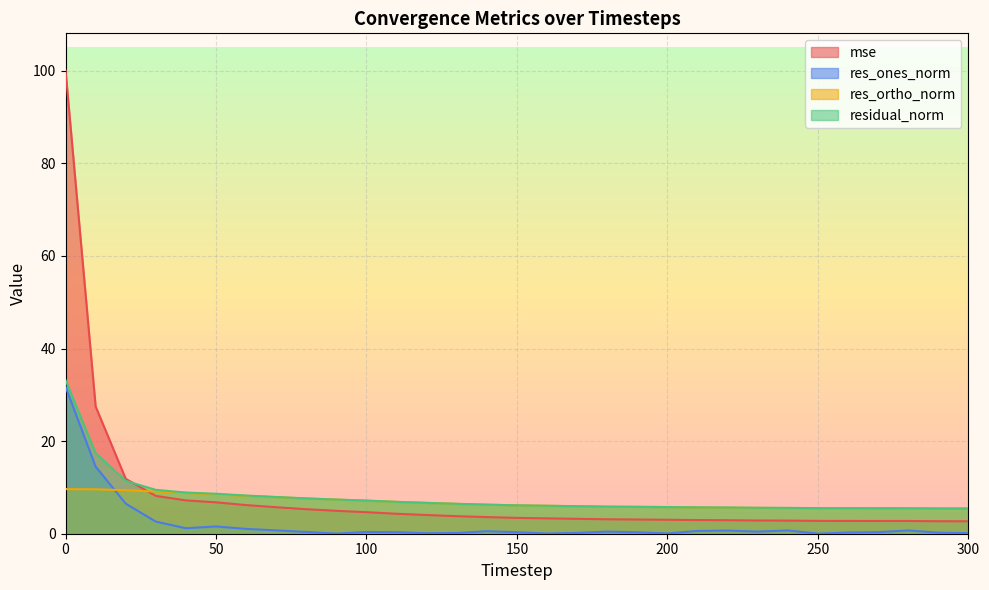

At how many categories does at least one series exceed 71?

1